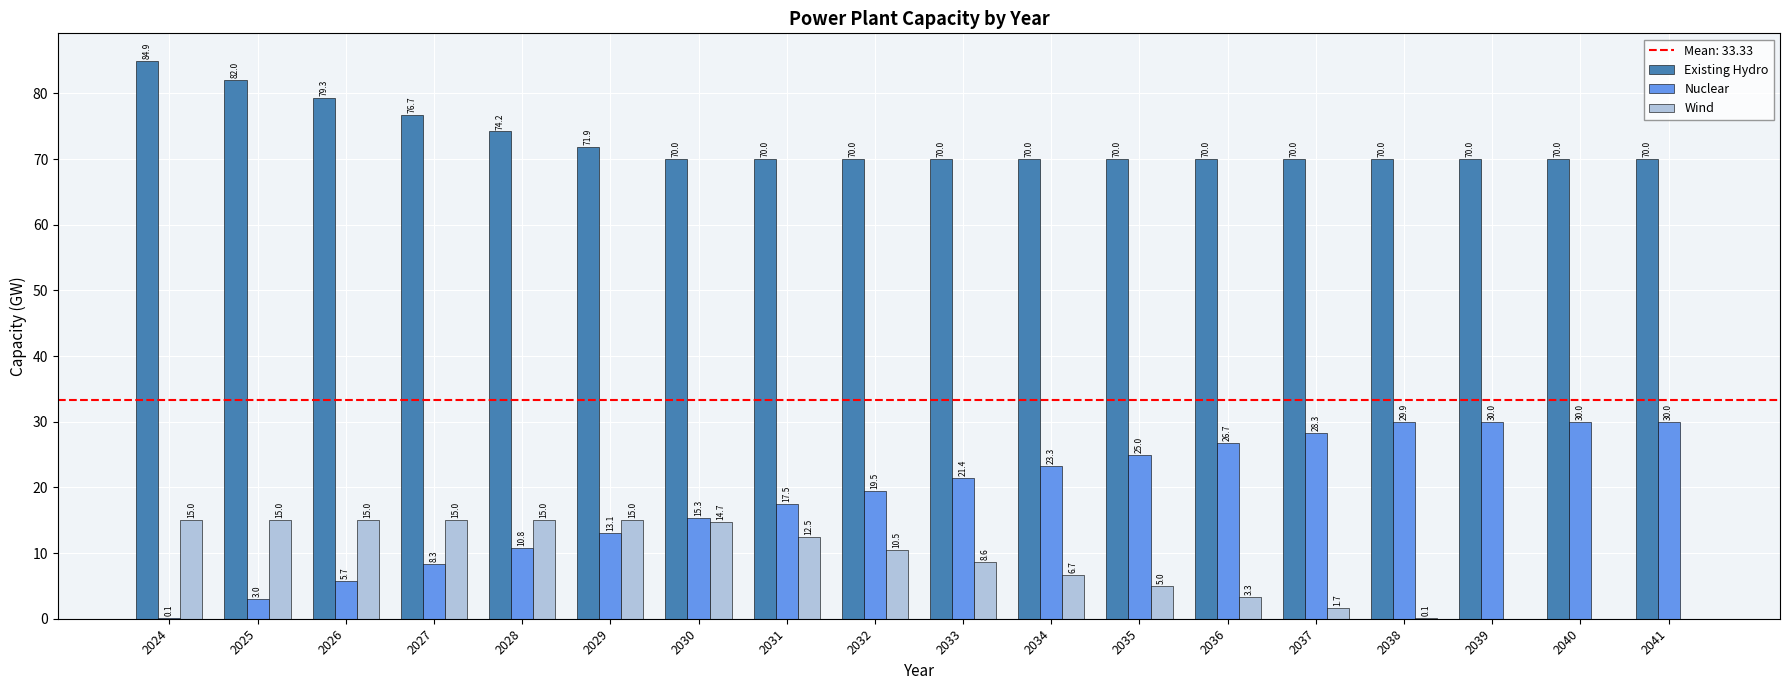

What is the total value across all series at 2029?

100.0